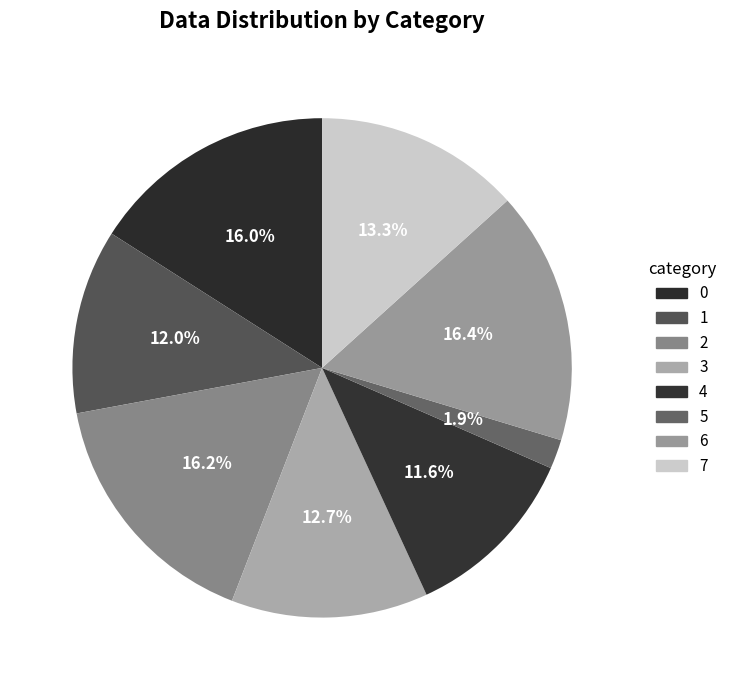

What percentage is the 3 slice, to the nearest percent?

13%